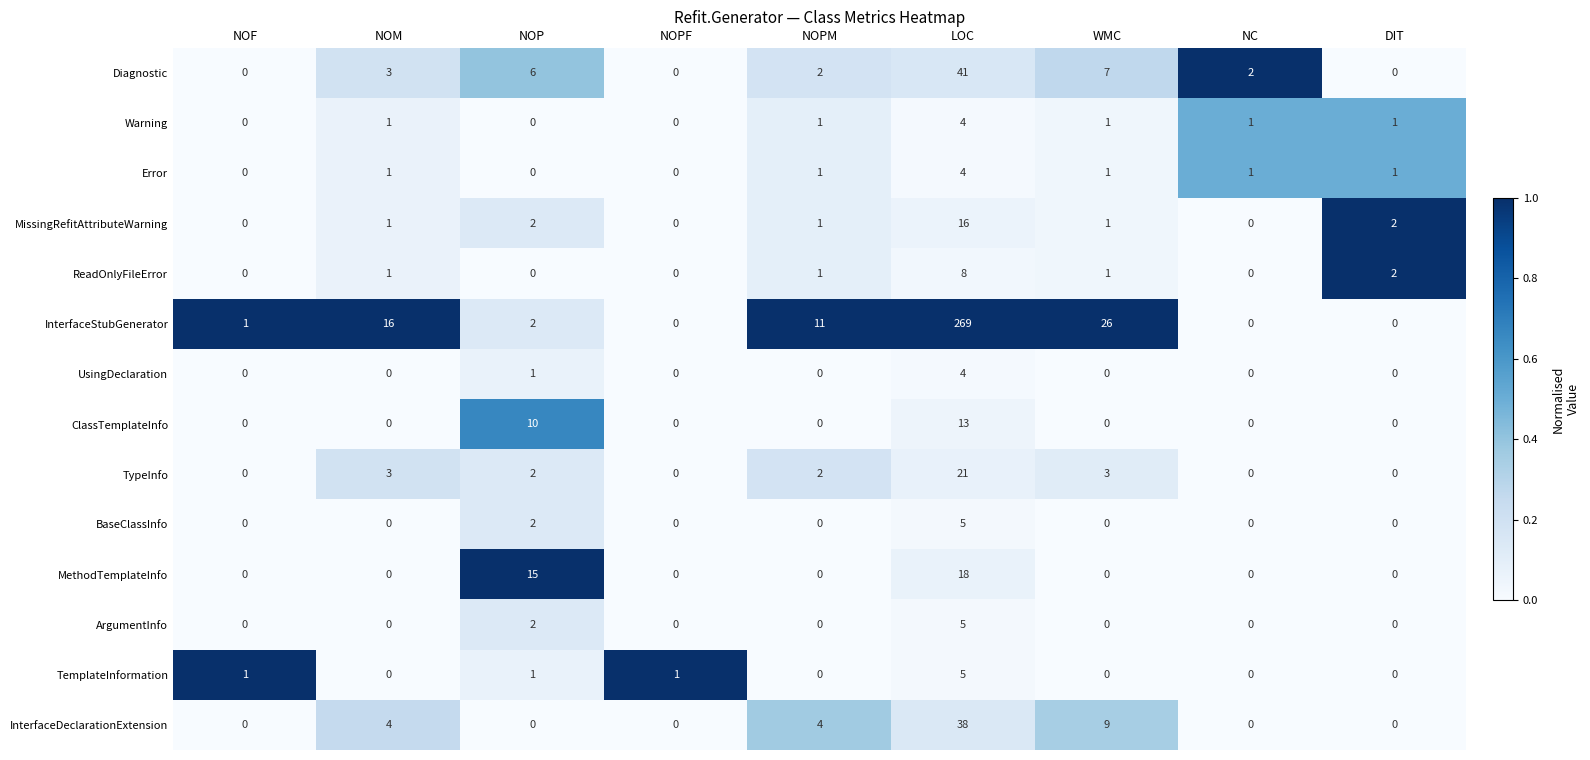

How many data points does each series have?

9